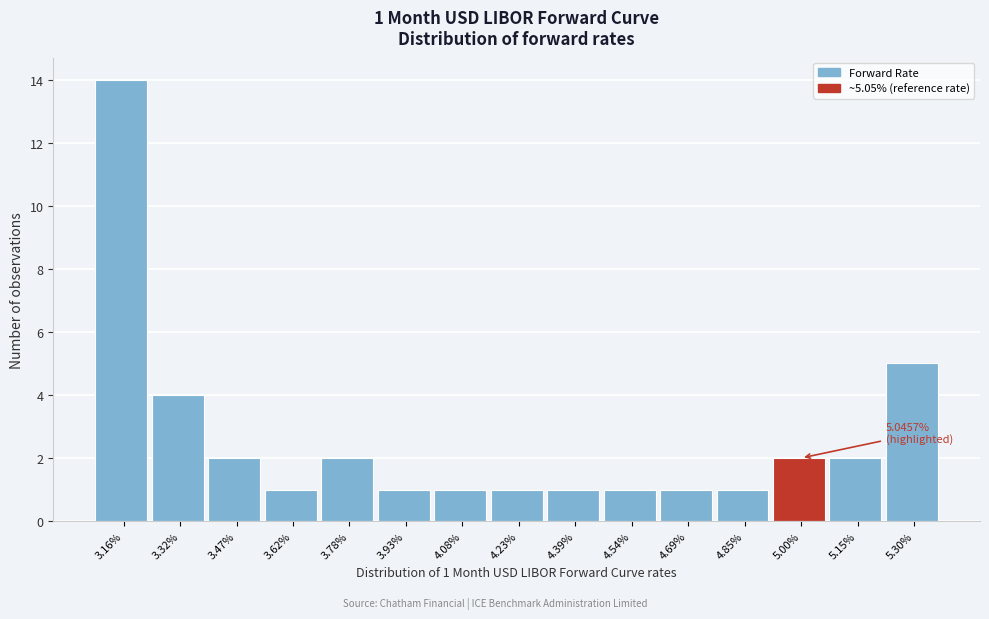

Reading left to right, list all the values displayed in this chart.

3.16%=14	3.32%=4	3.47%=2	3.62%=1	3.78%=2	3.93%=1	4.08%=1	4.23%=1	4.39%=1	4.54%=1	4.69%=1	4.85%=1	5.00%=2	5.15%=2	5.30%=5